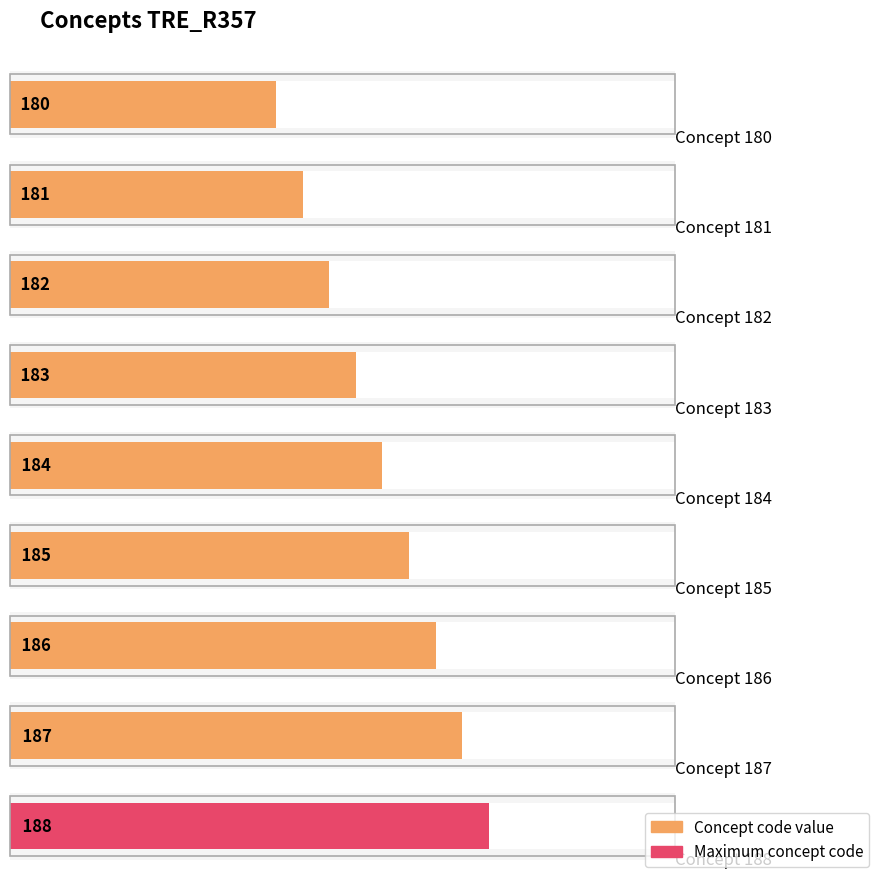

Reading left to right, extract all data points from this chart.

180	181	182	183	184	185	186	187	188